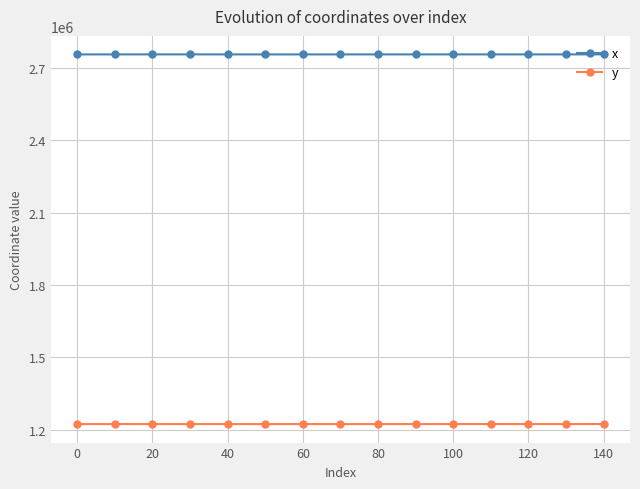

What is the sum of all x values?

41330578.5